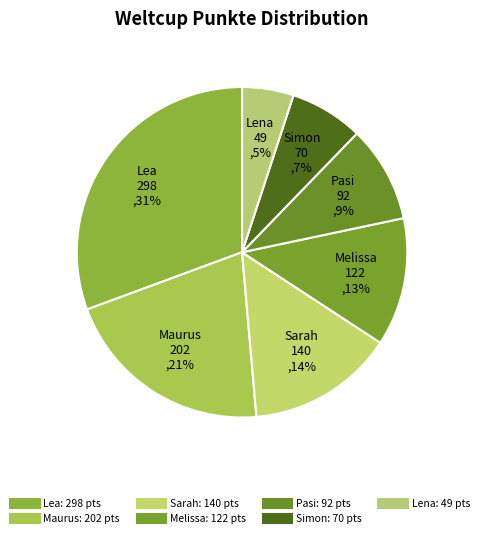

What is the change in value from Lea to Lena?

-249